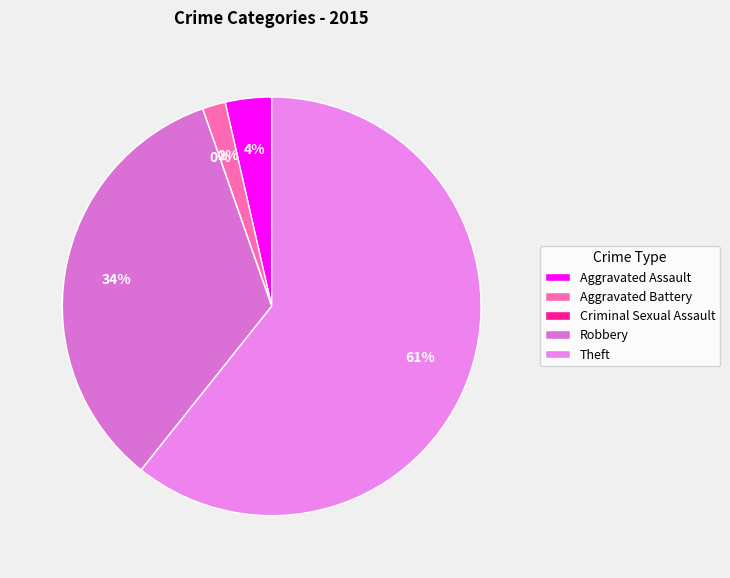

Which slice is the smallest?

Criminal Sexual Assault